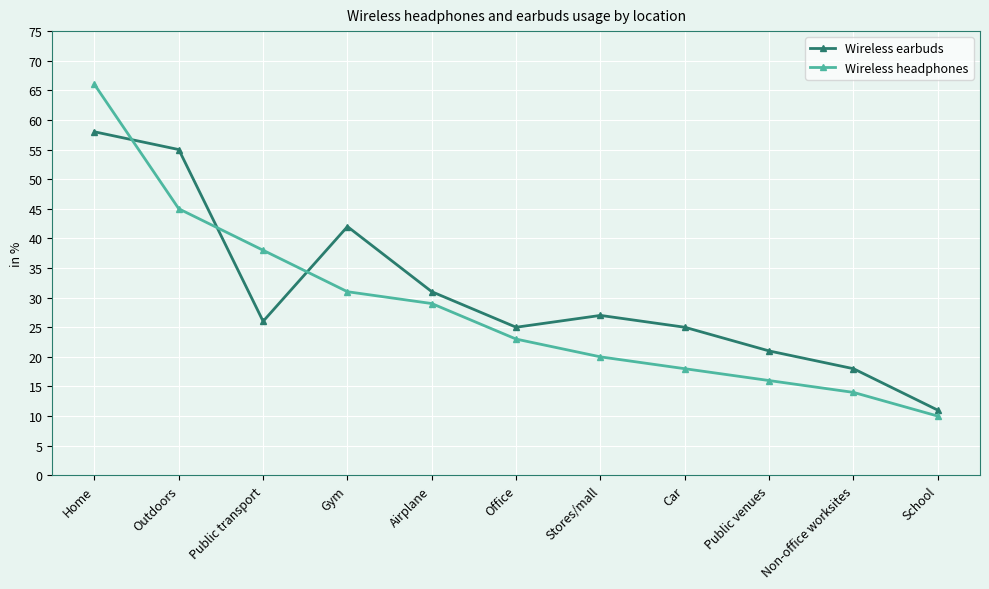

What are all the series names shown in the legend?

Wireless earbuds, Wireless headphones